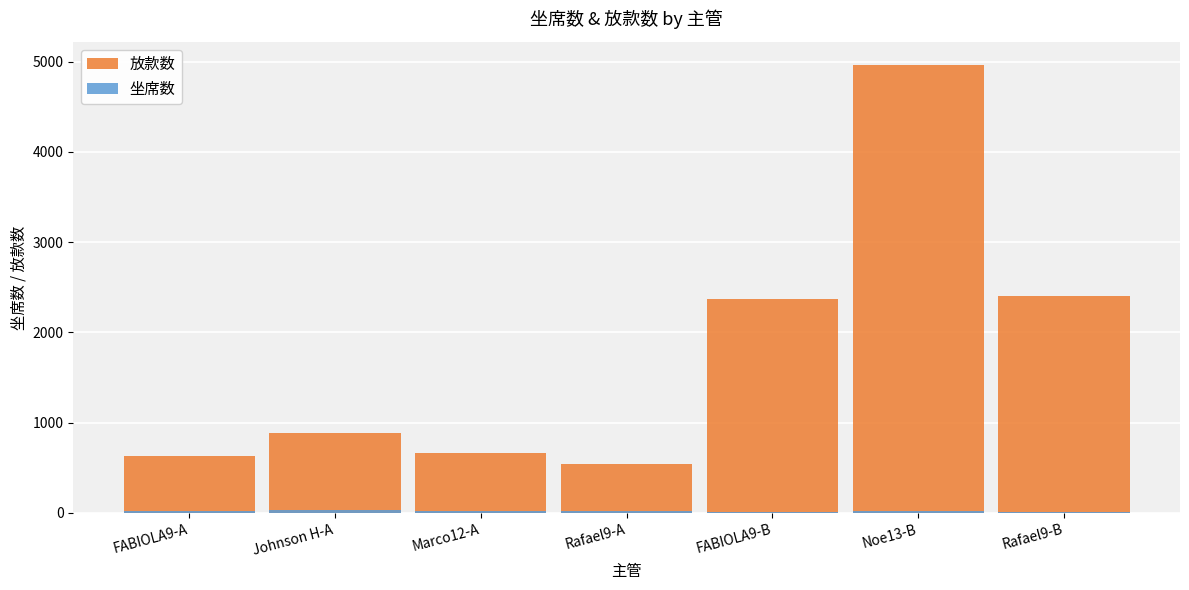

At which label is 坐席数 closest to 23?

Noe13-B